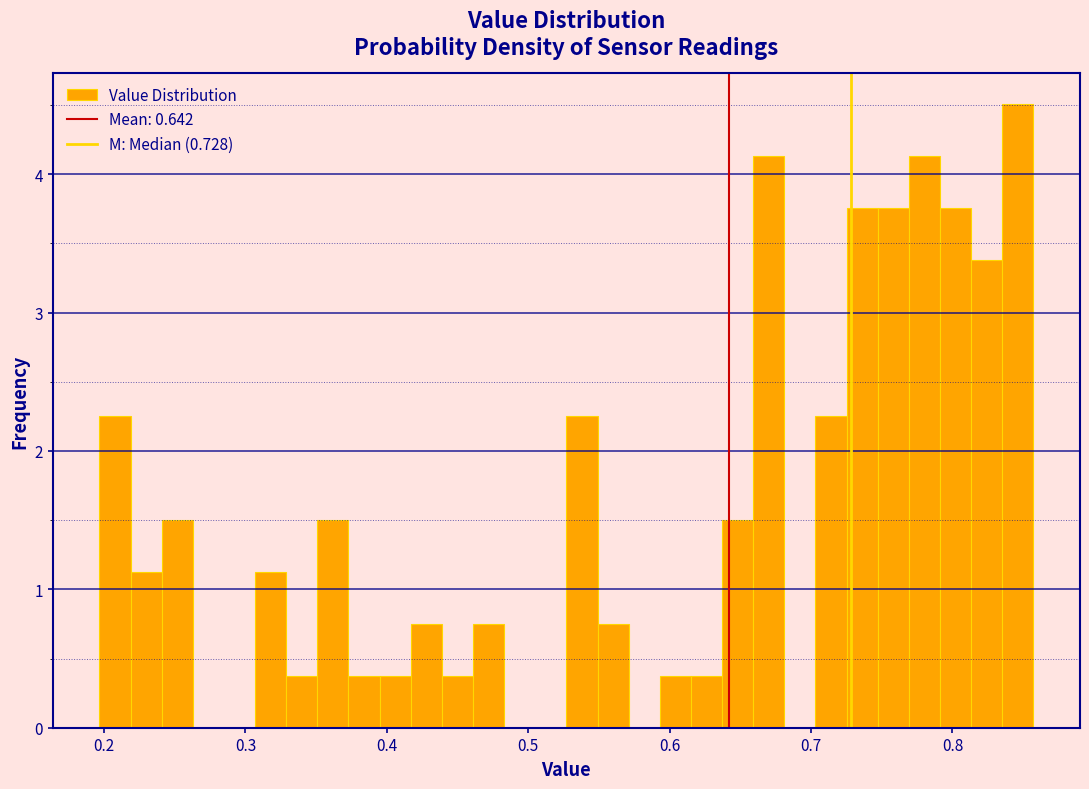

Around what value on the x-axis is the tallest bar? Give the approximate position of its centre, as read against the axis.

0.85